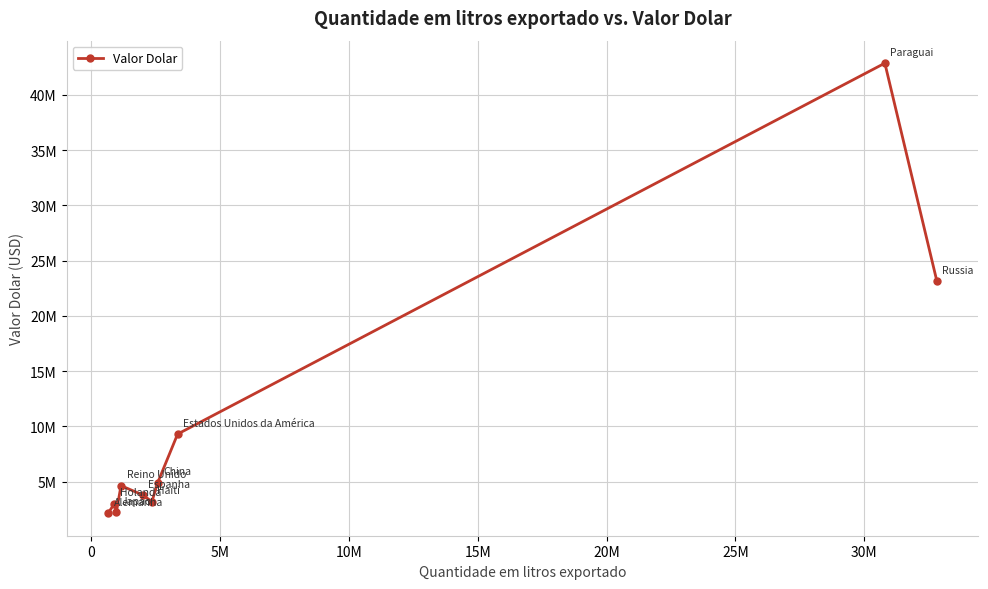

Does the chart have visible grid lines?

Yes